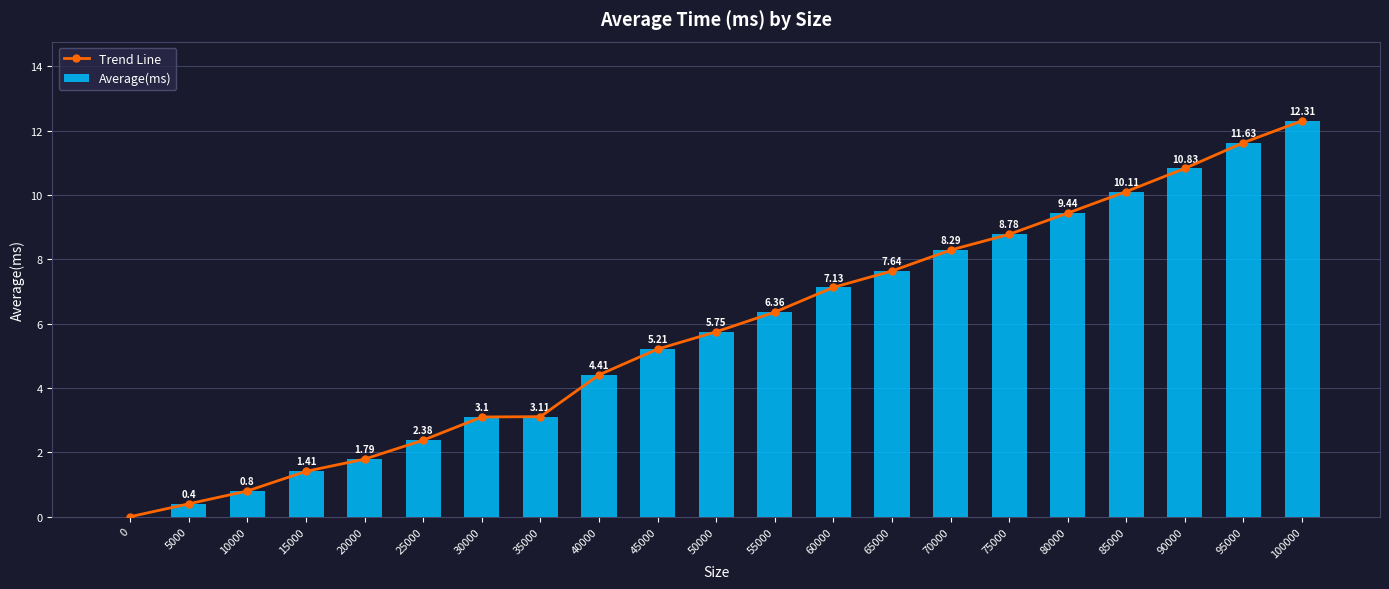

How many distinct data groups are displayed?

2